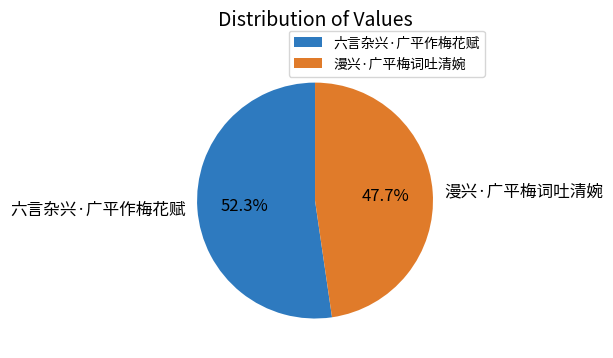

To the nearest percent, what is the average slice percentage?

50%